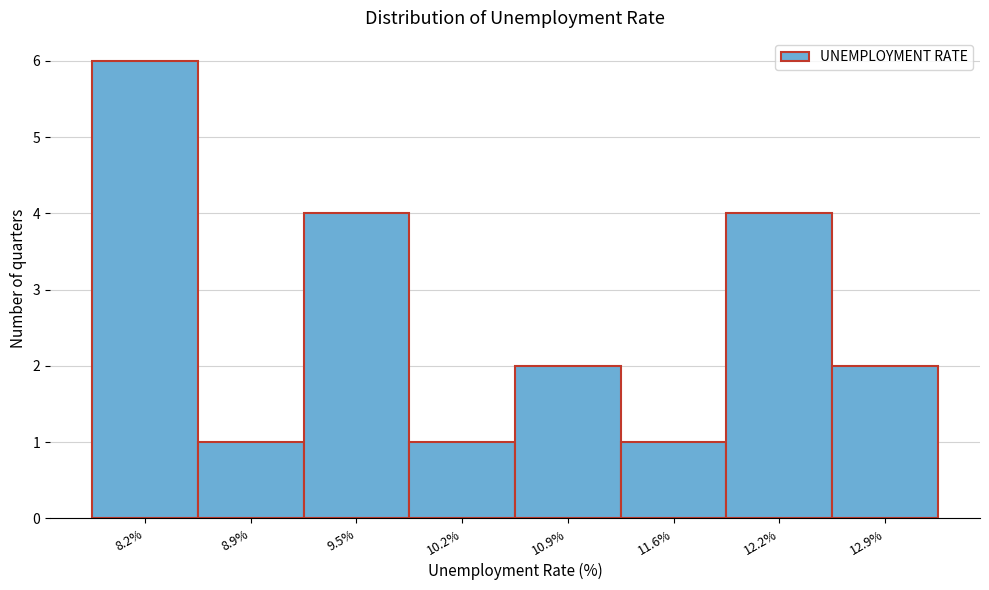

Reading left to right, what are all the values shown in this chart?

6	1	4	1	2	1	4	2